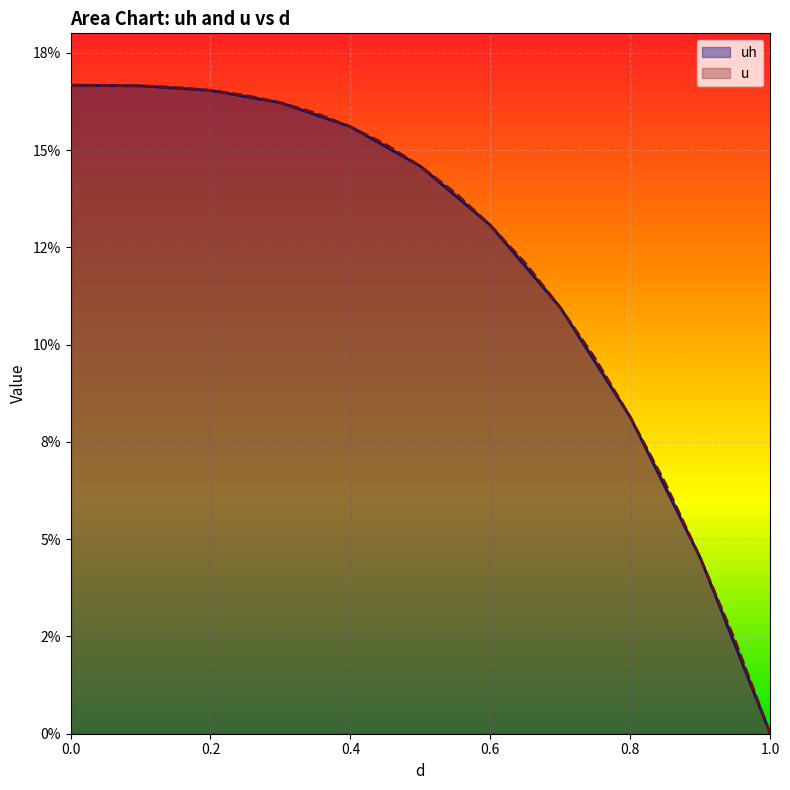

What is the label of the 2nd point from the right?

0.95